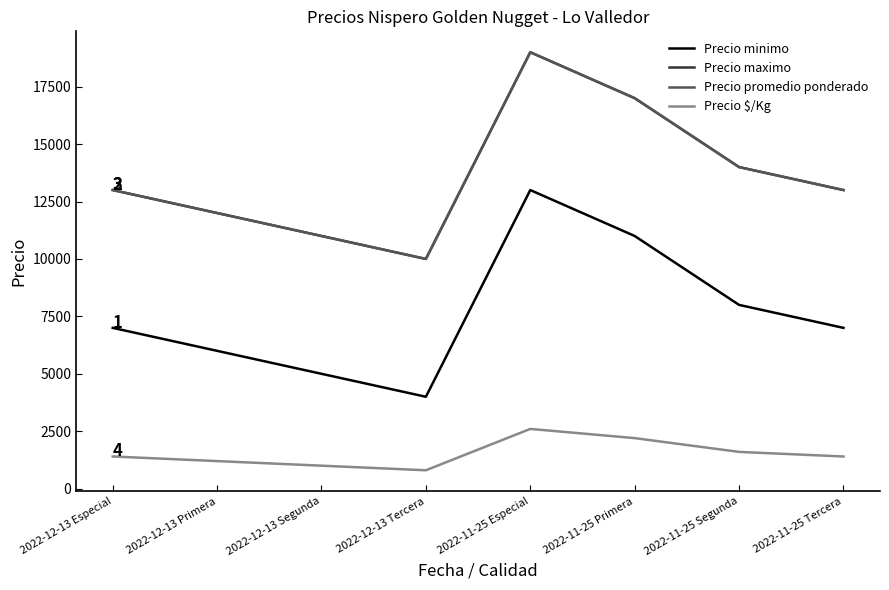

Does the chart have visible grid lines?

No